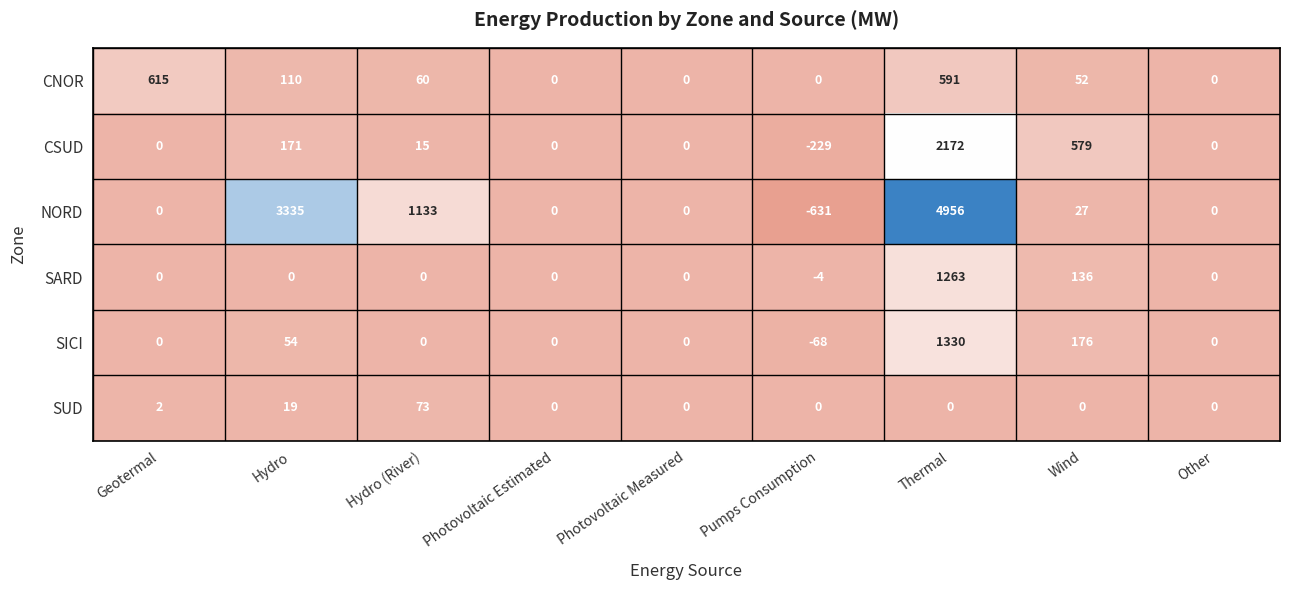

True or false: CNOR has a value of 73 at Wind.

False